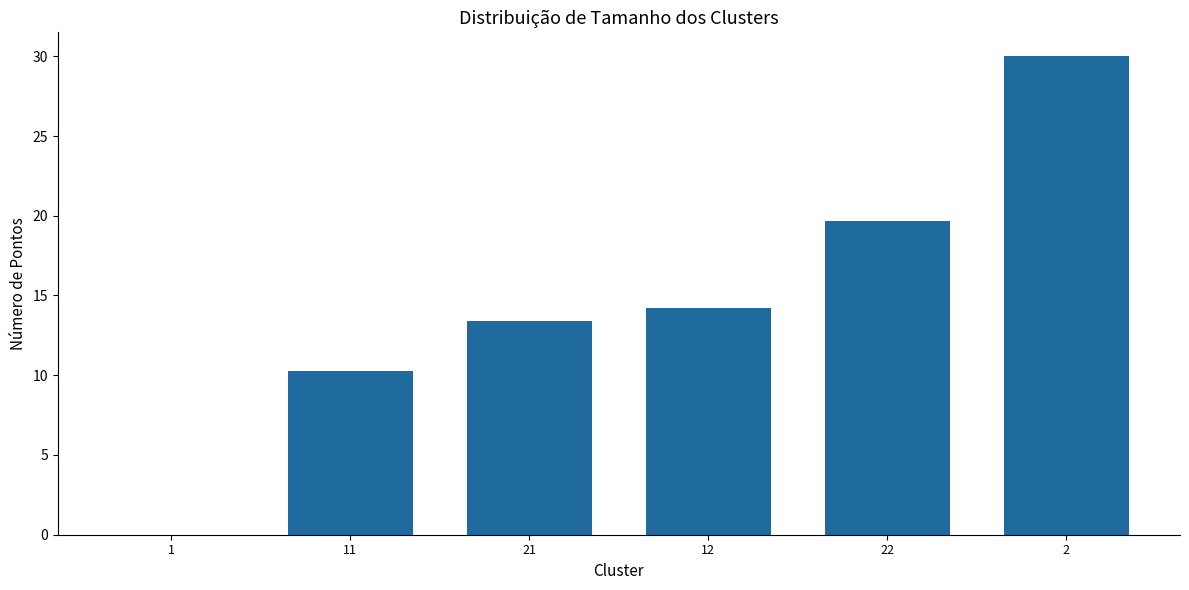

What is the approximate value at 22?

19.7